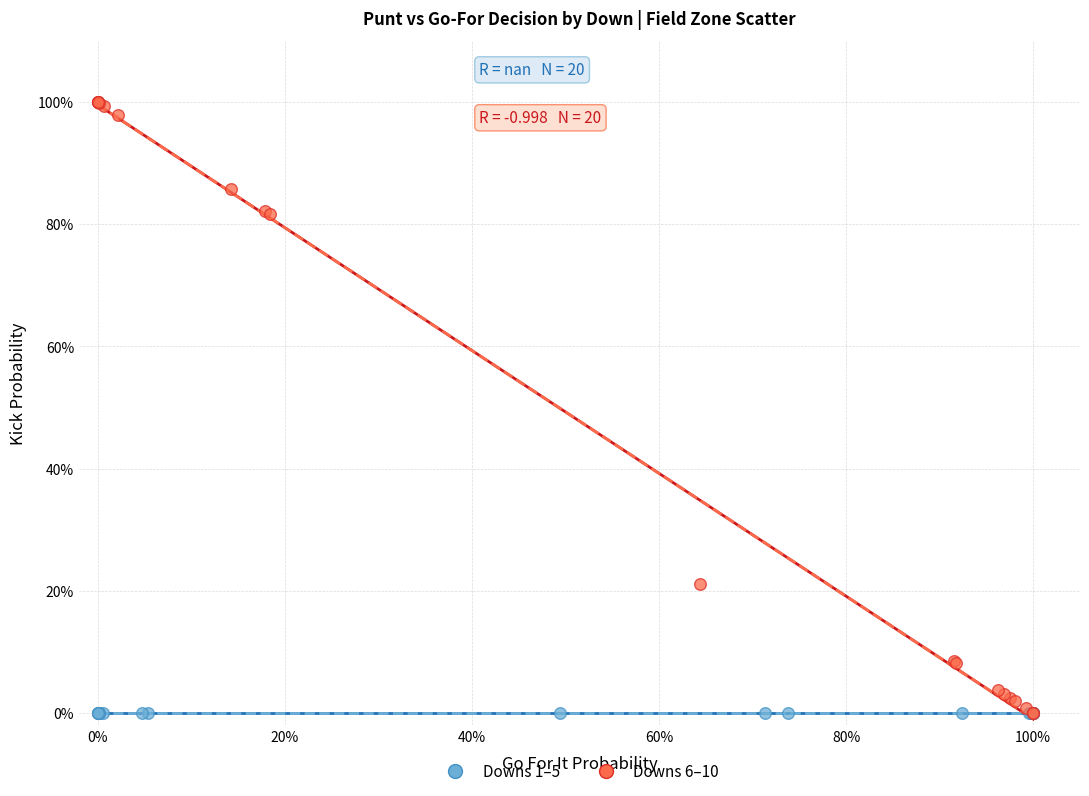

What are all the series names shown in the legend?

Downs 1–5, Downs 6–10